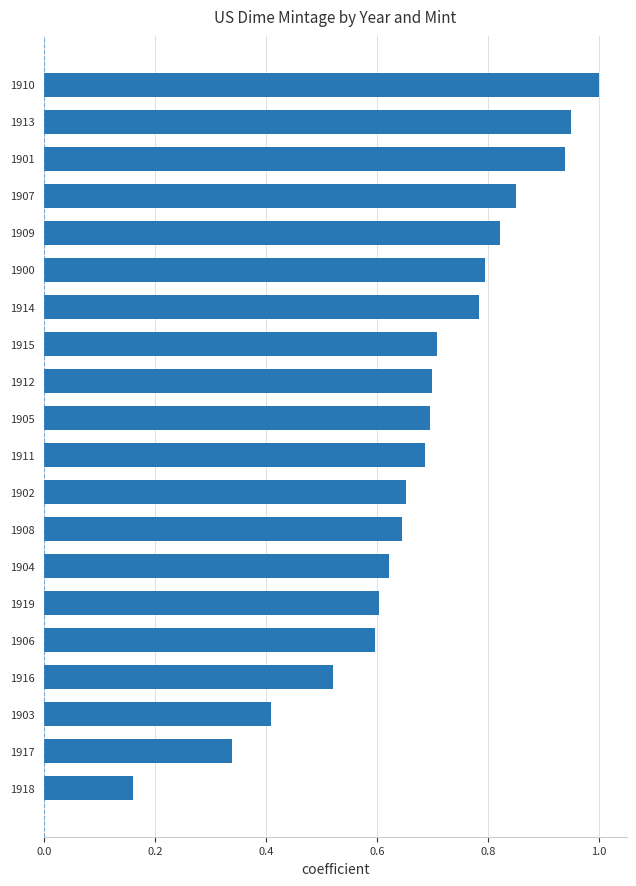

Which category has the highest value across all series?

1910